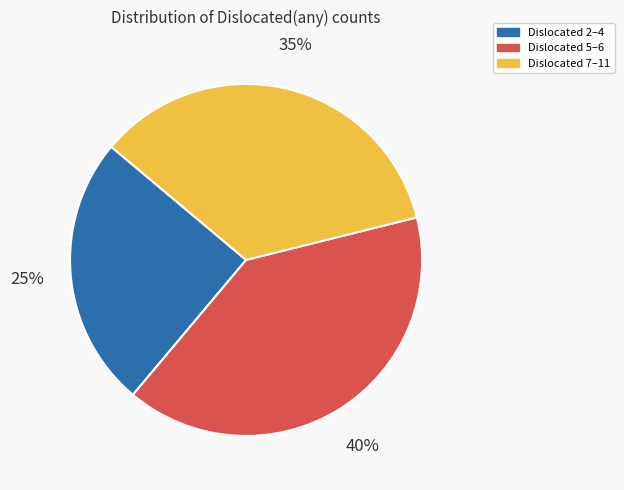

Does any single category account for the majority?

No